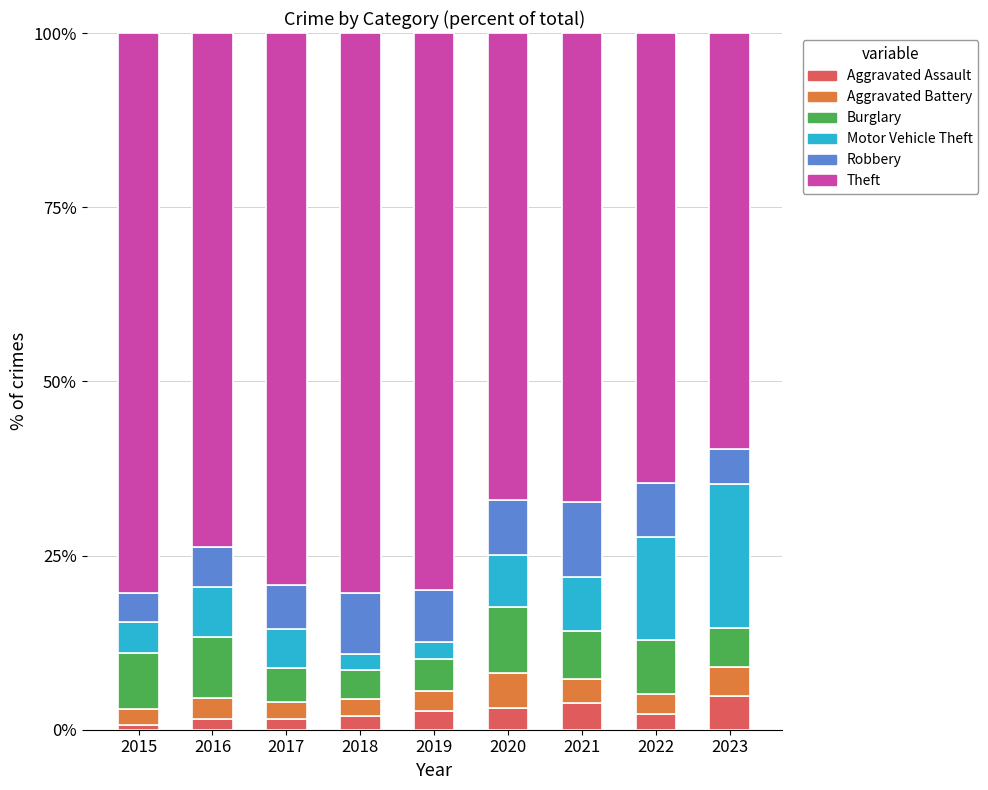

List the series in order of their peak value, lowest first.

Aggravated Assault, Aggravated Battery, Burglary, Robbery, Motor Vehicle Theft, Theft